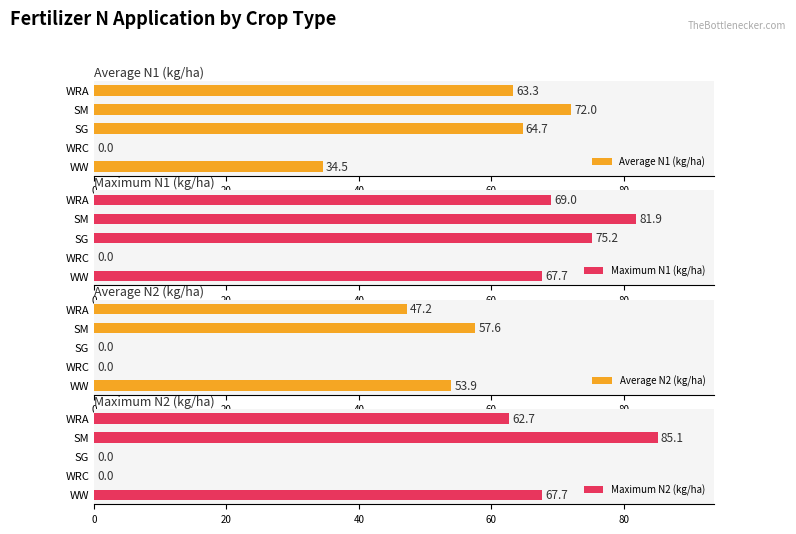

How many bars are there in each group?

4